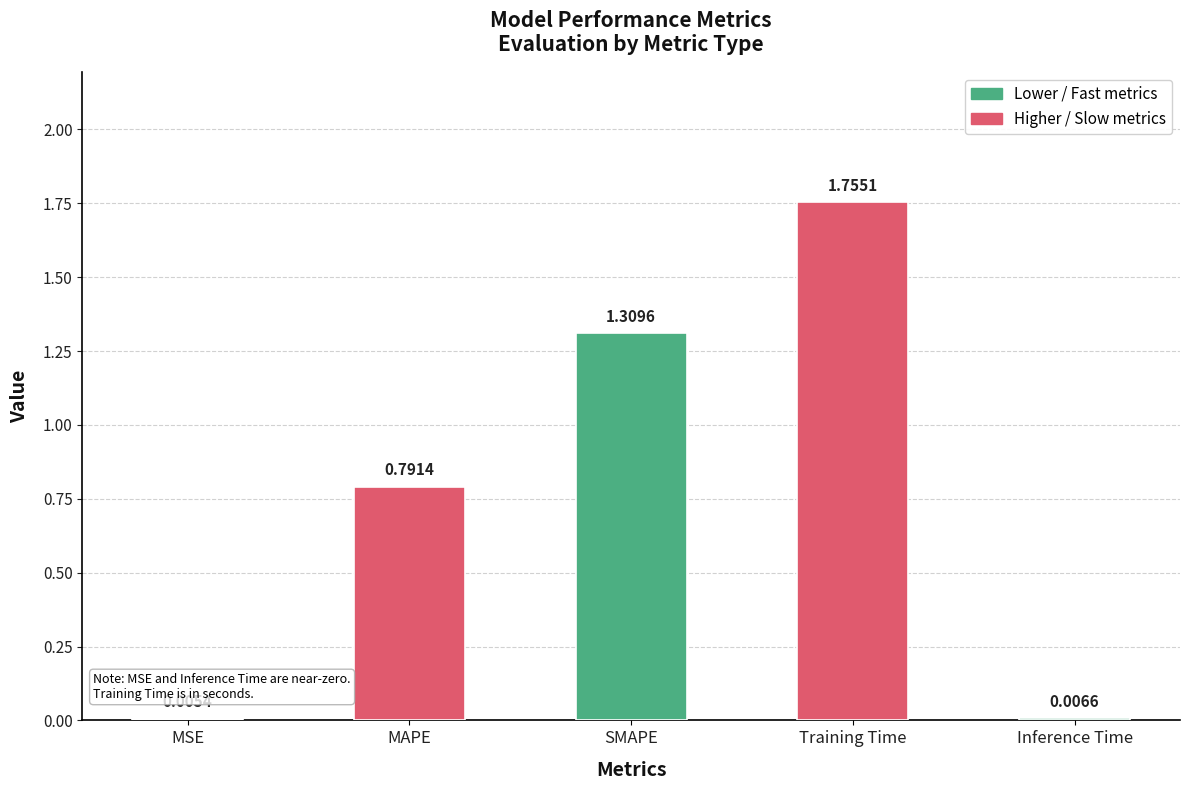

Between Training Time and Inference Time, which is larger?

Training Time